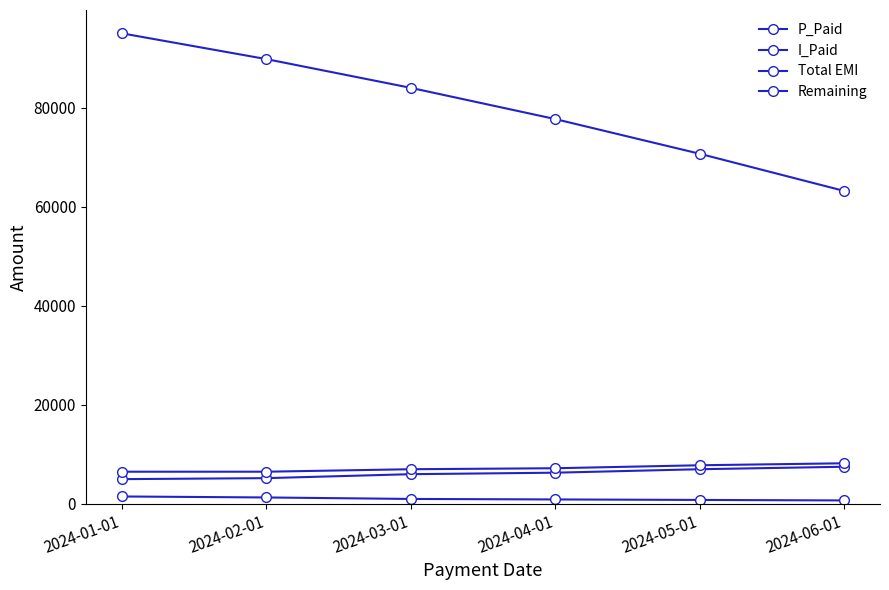

Count the number of data series in this chart.

4